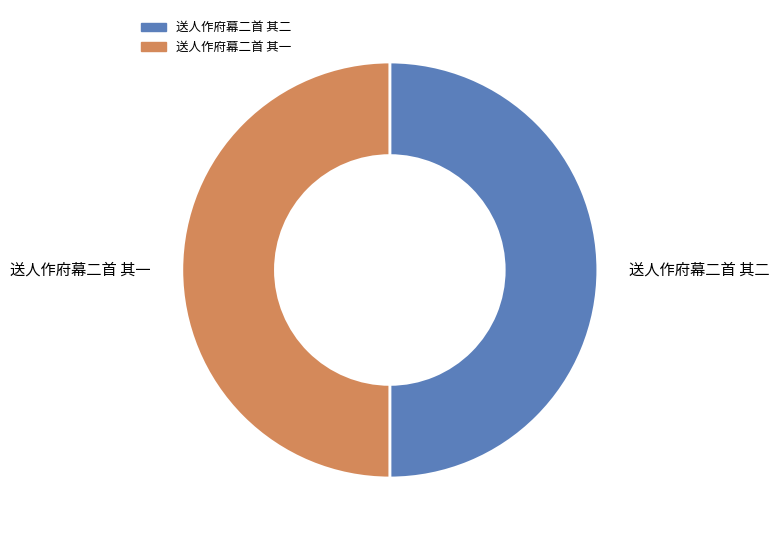

Combined, do 送人作府幕二首 其一 and 送人作府幕二首 其二 account for over 50%?

Yes